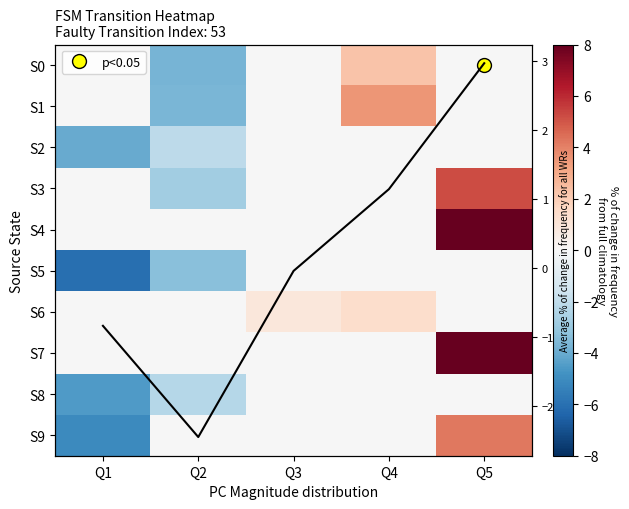

True or false: S1 has a value of -0.1 at Q1.

False